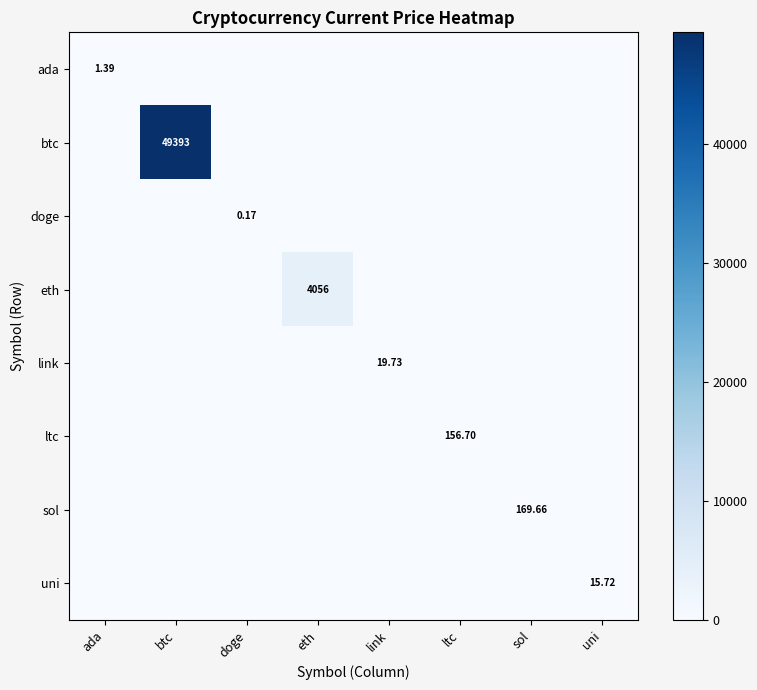

Between doge and sol, which series saw the biggest shift?

sol